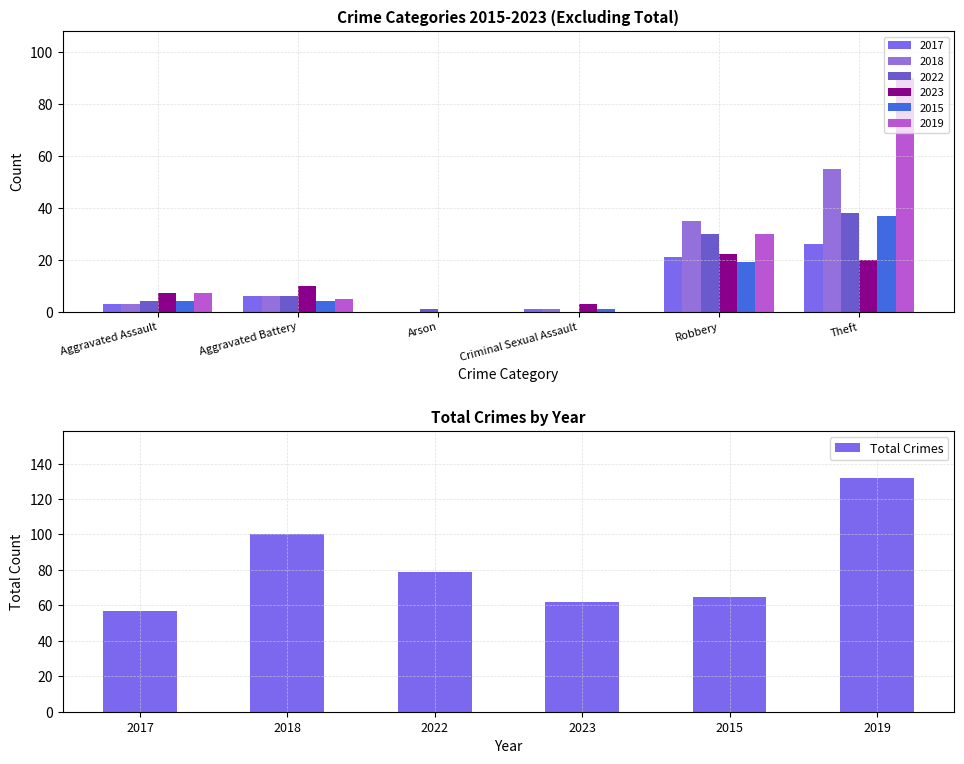

At which label does Total Crimes reach its minimum?

2017